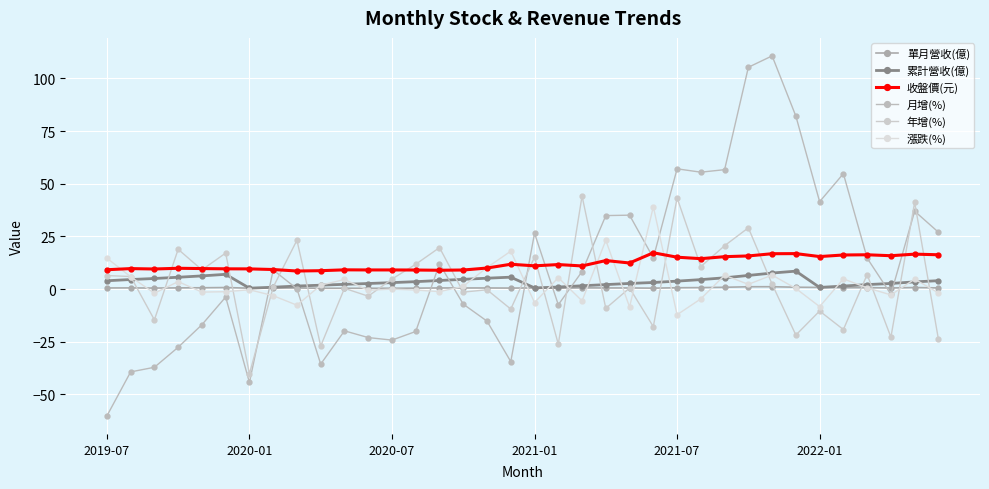

Which series has the largest range (max minus min)?

月增(%)